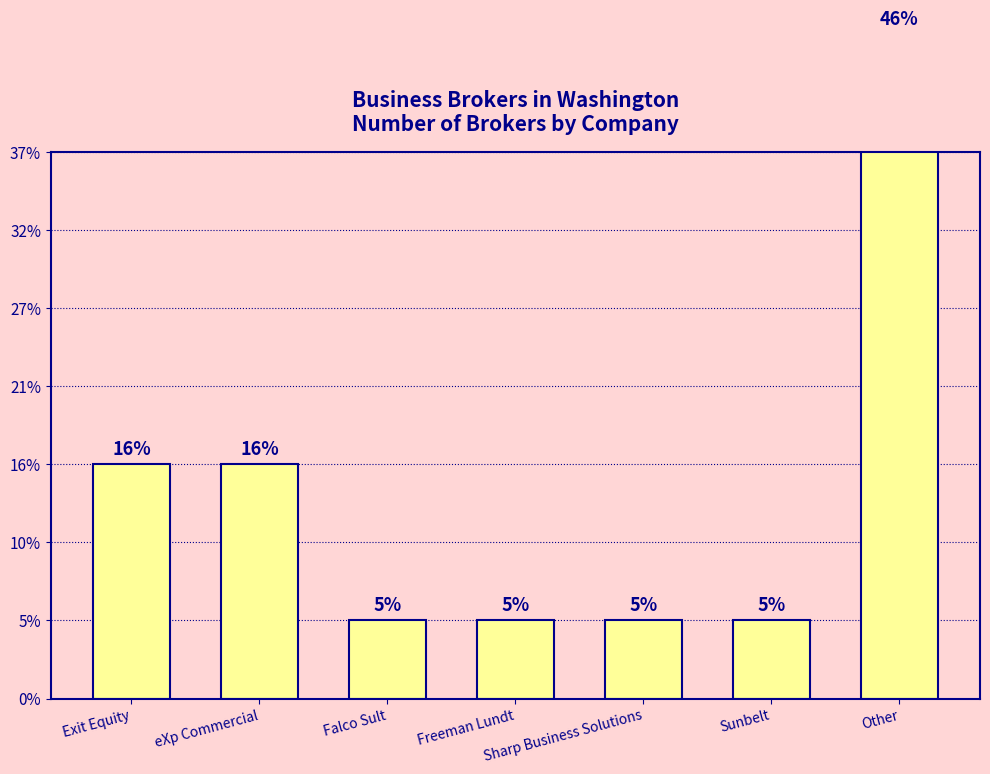

Rank the categories by value from lowest to highest.

Falco Sult, Freeman Lundt, Sharp Business Solutions, Sunbelt, Exit Equity, eXp Commercial, Other